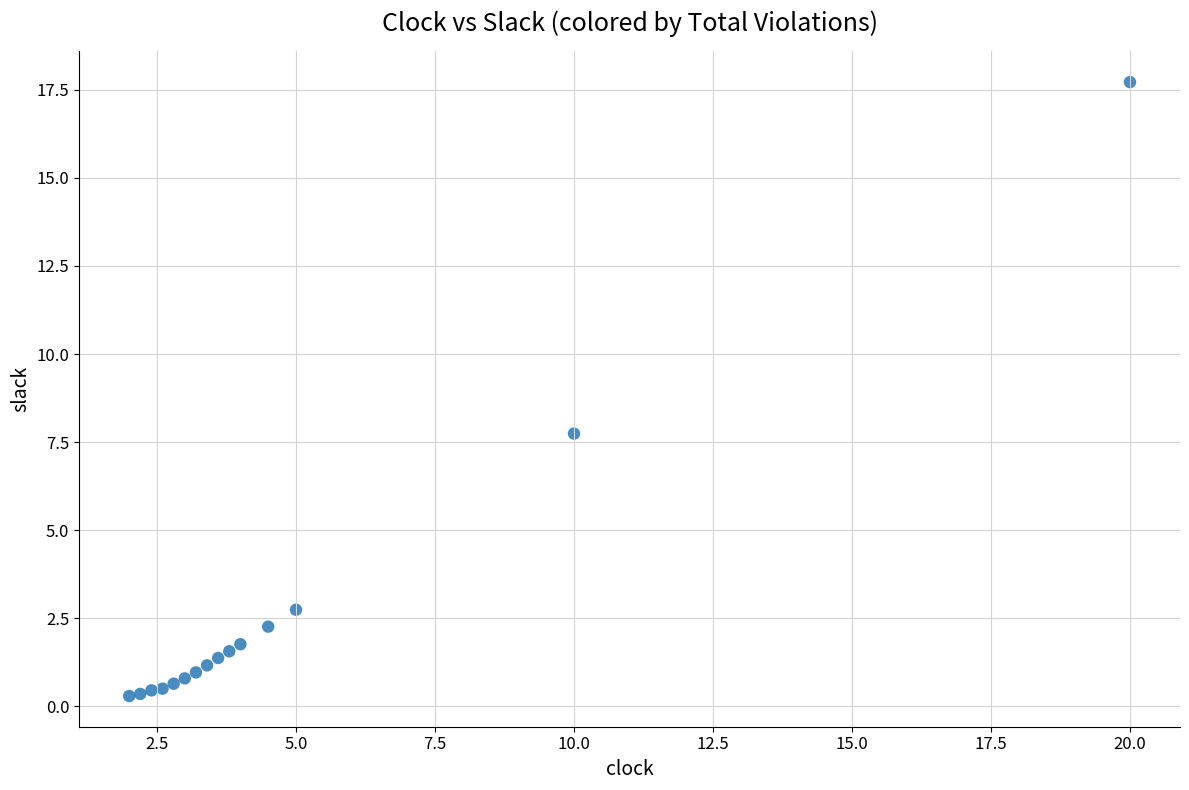

What is the range of Y values (max minus min)?

17.4